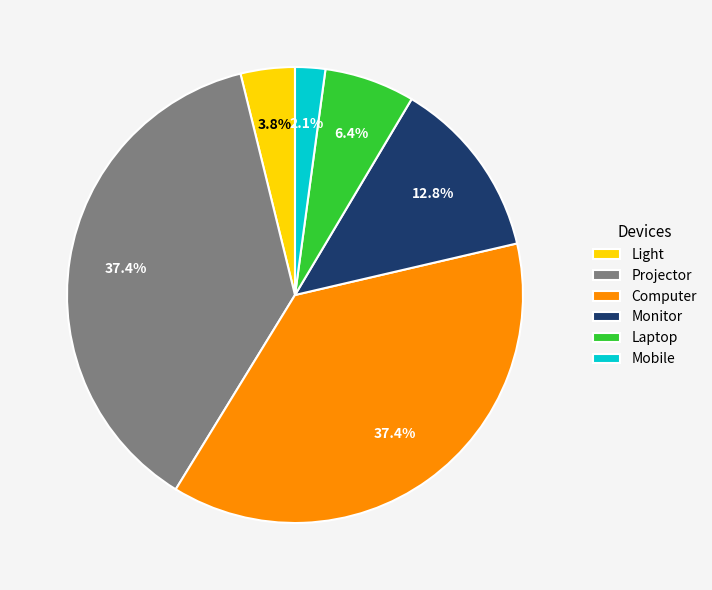

Is it true that Projector is 52% of the pie?

False